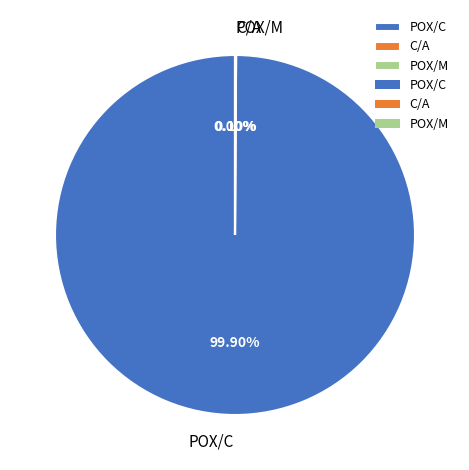

Which slice represents more than half of the pie?

POX/C